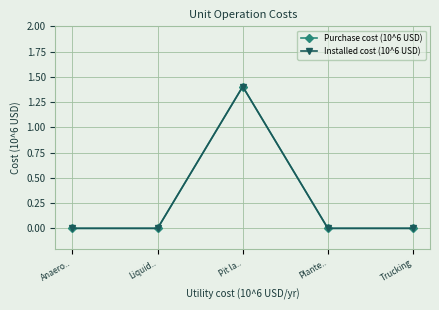

Between Liquid.. and Pit la.., which is larger?

Pit la..